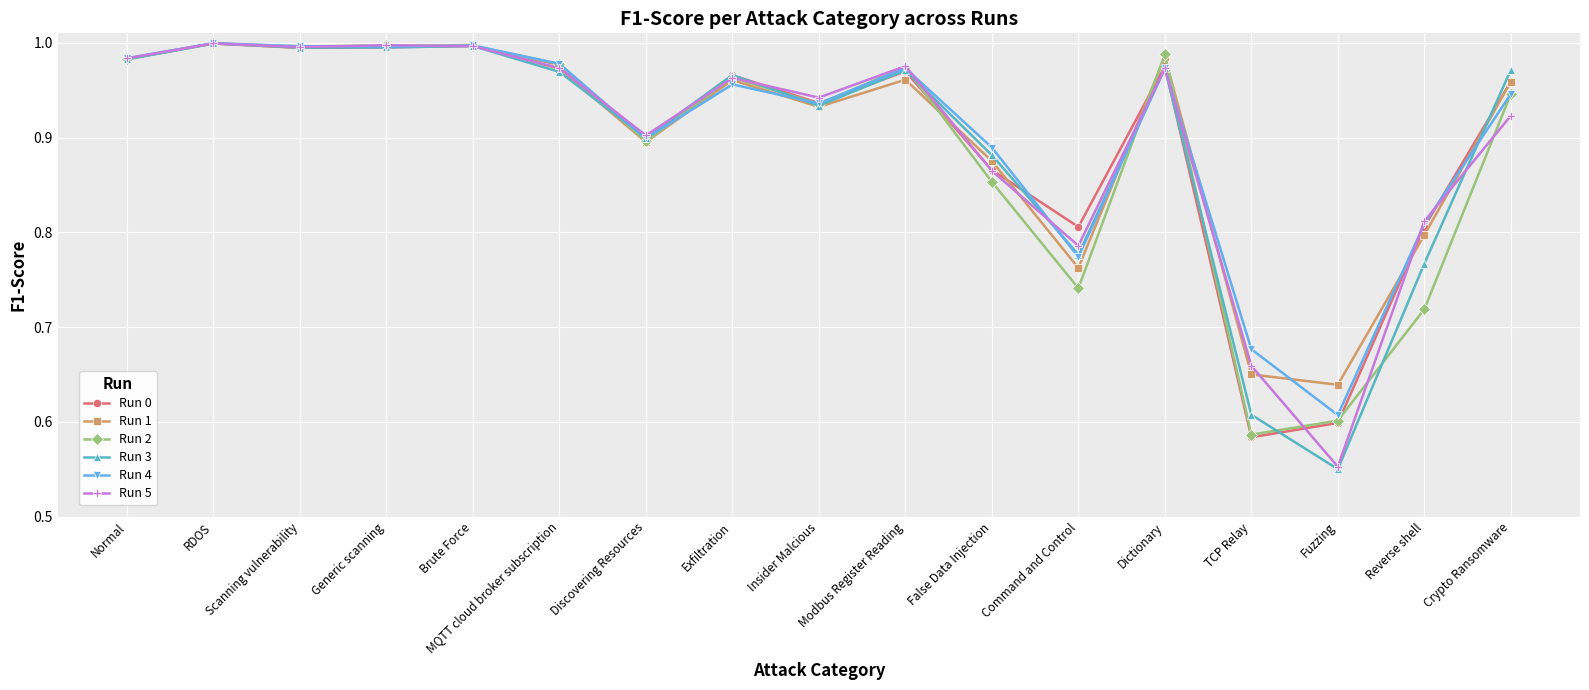

The value of Run 5 at Fuzzing is 0.9. True or false?

False